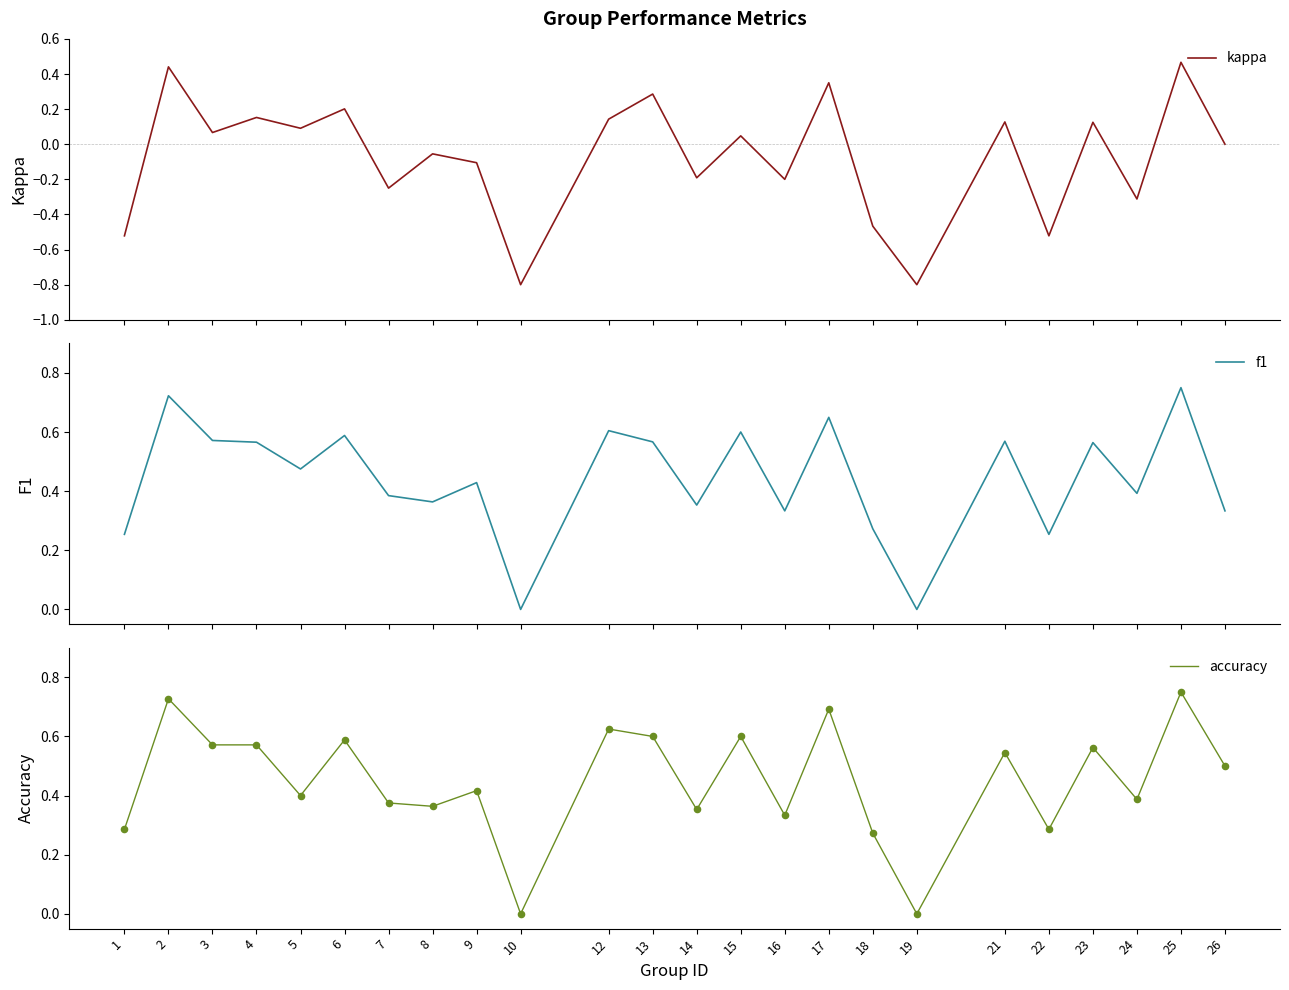

Is the value of kappa at 9 greater than the value of f1 at 8?

No